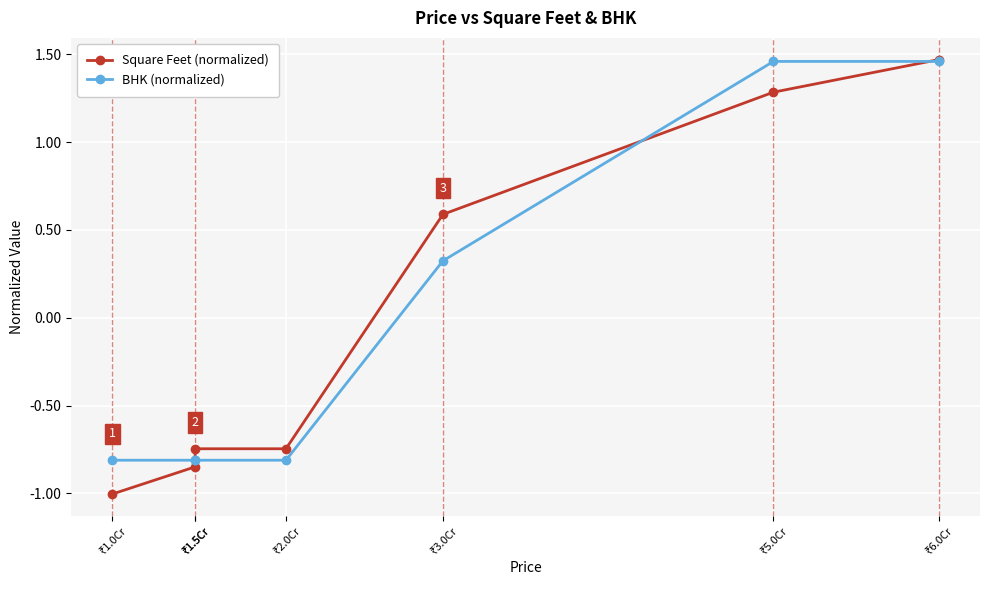

What is the total value across all series at ₹3.0Cr?

0.9